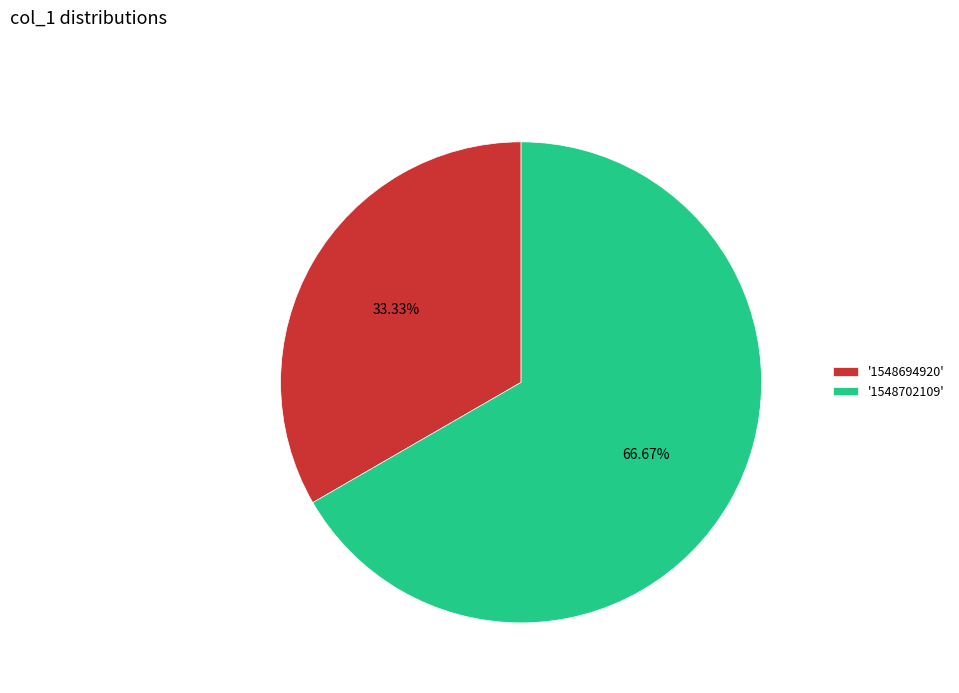

Approximately how many times larger is the value at '1548702109' compared to '1548694920'?

2.0